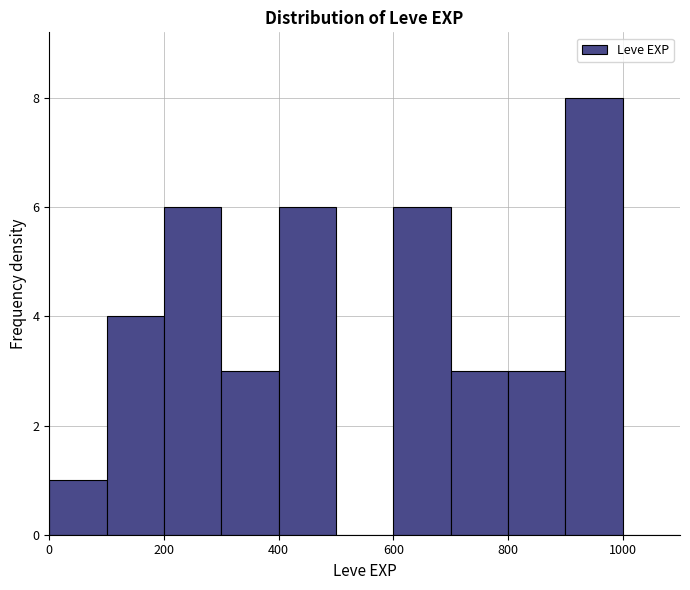

Reading left to right, list every bar in this chart as the range it spans on the x-axis followed by its height. The values are not printed on the chart, so give them approximately, as read against the axis.

0 to 100: 1
100 to 200: 4
200 to 300: 6
300 to 400: 3
400 to 500: 6
500 to 600: 0
600 to 700: 6
700 to 800: 3
800 to 900: 3
900 to 1000: 8
1000 to 1100: 0